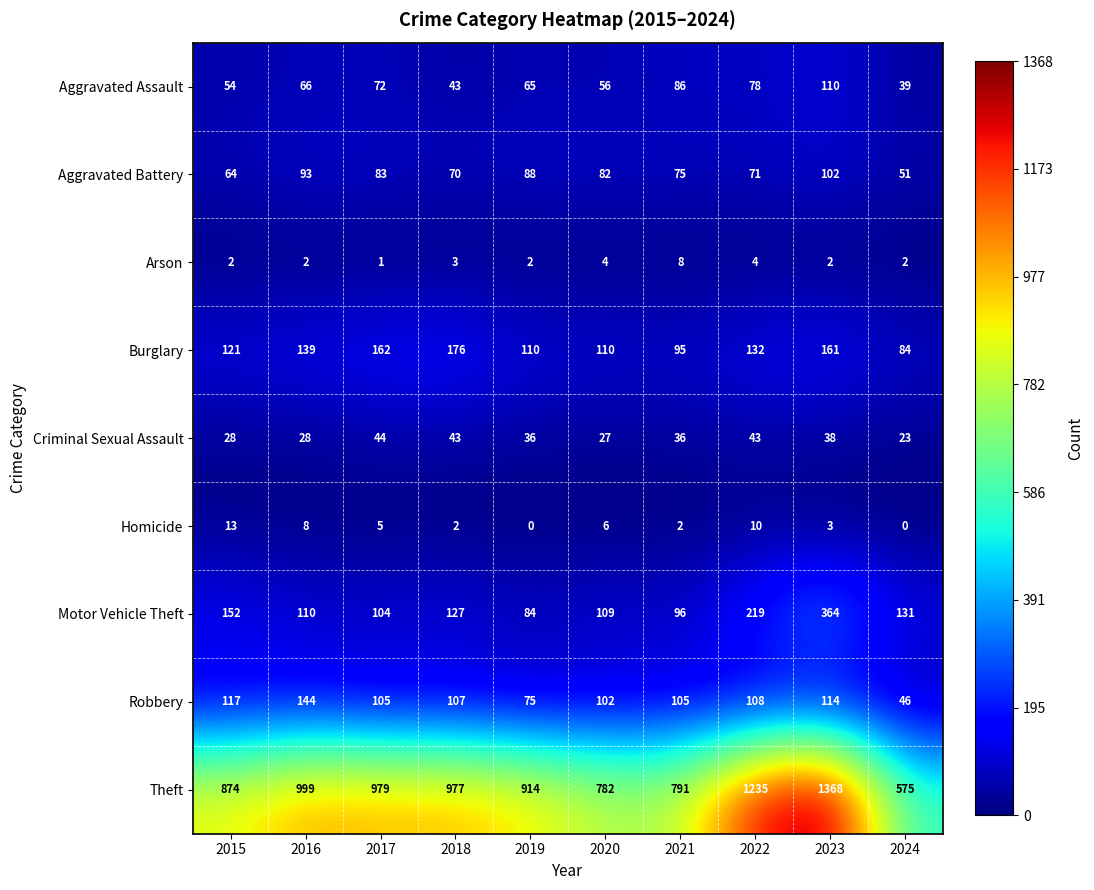

Is the value of Robbery at 2018 greater than the value of Burglary at 2023?

No